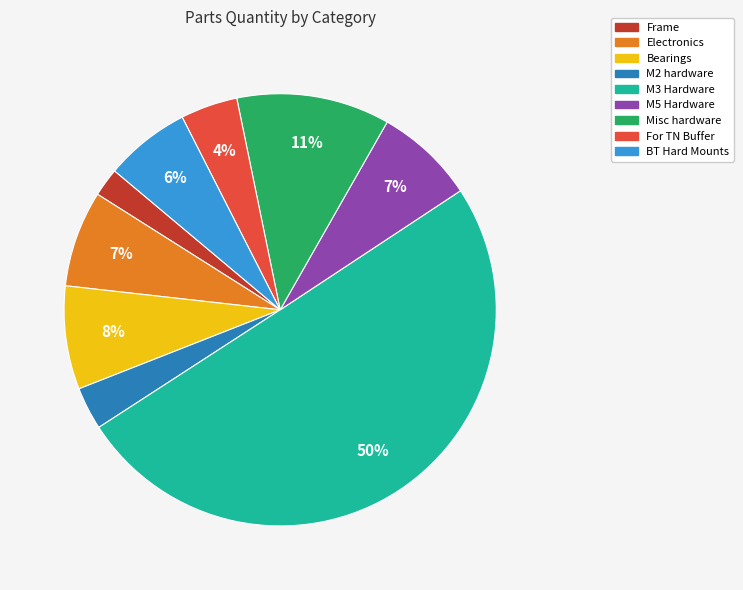

The BT Hard Mounts slice represents 6% of the pie. True or false?

True